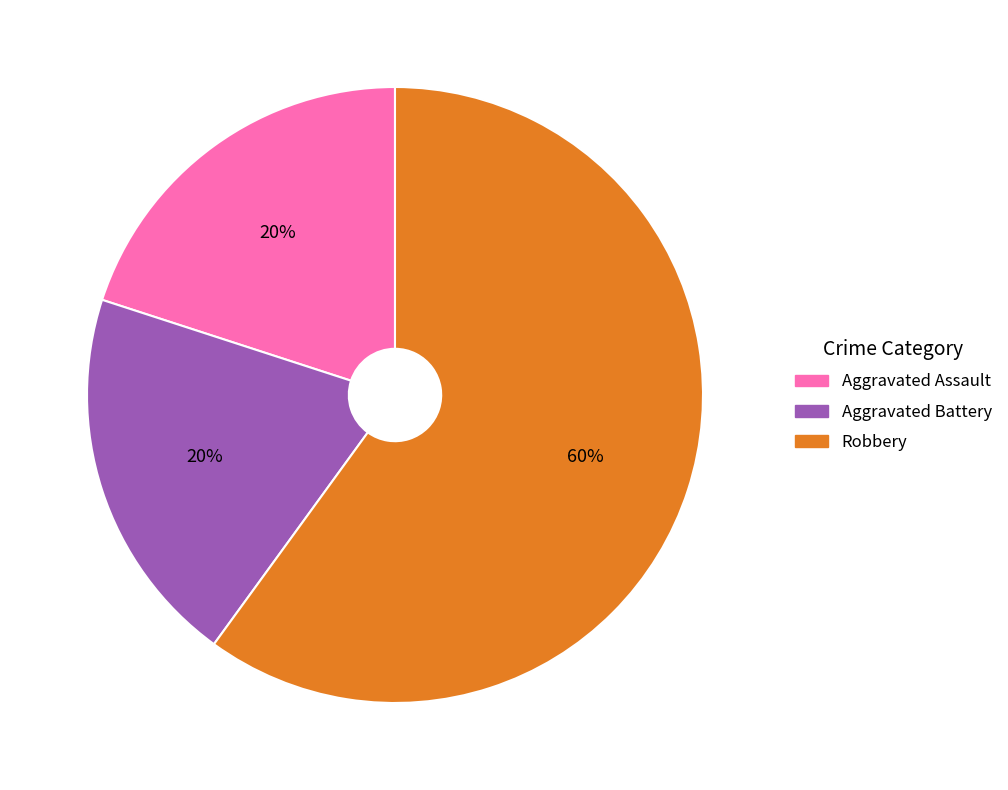

Does any single category account for the majority?

Yes